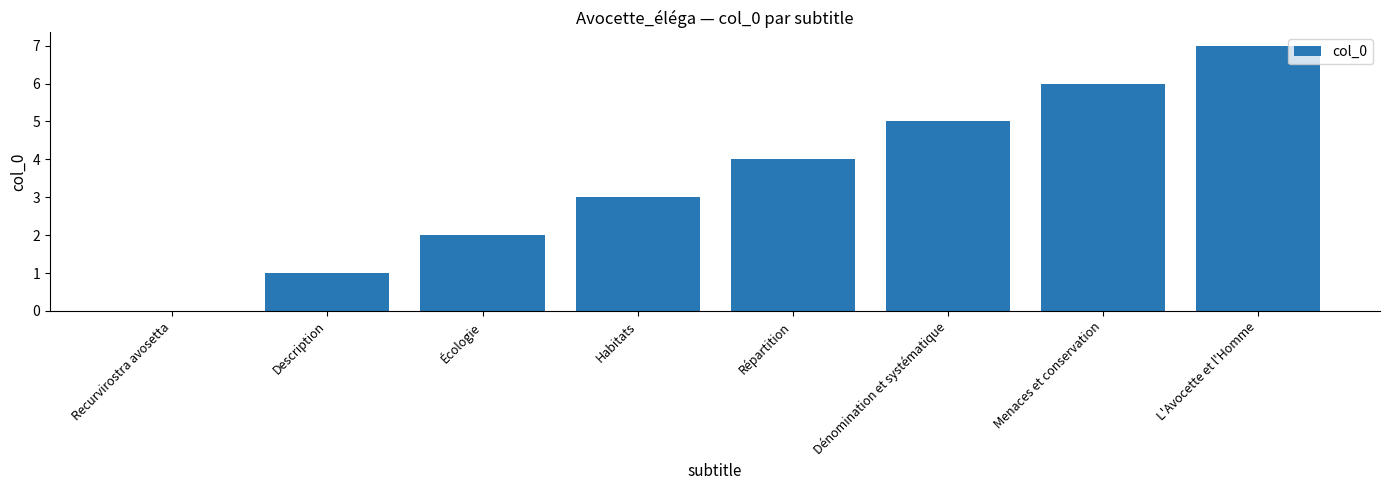

What is the sum of all values?

28